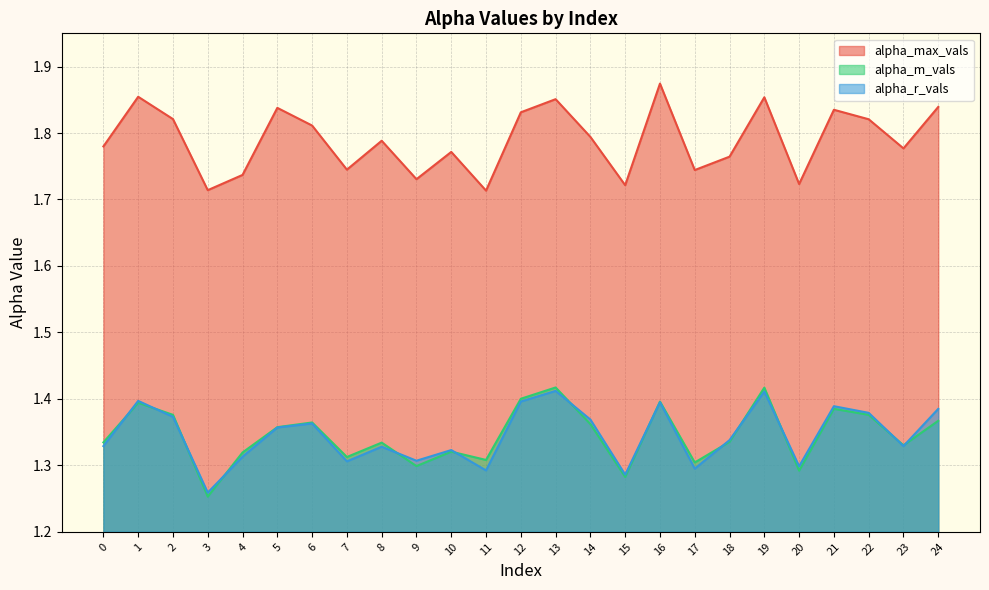

How many categories are shown in the chart?

25